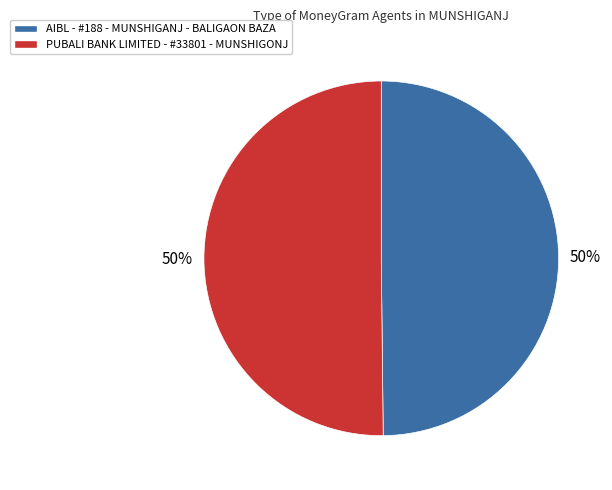

What percentage is the PUBALI BANK LIMITED - #33801 - MUNSHIGONJ slice, to the nearest percent?

50%